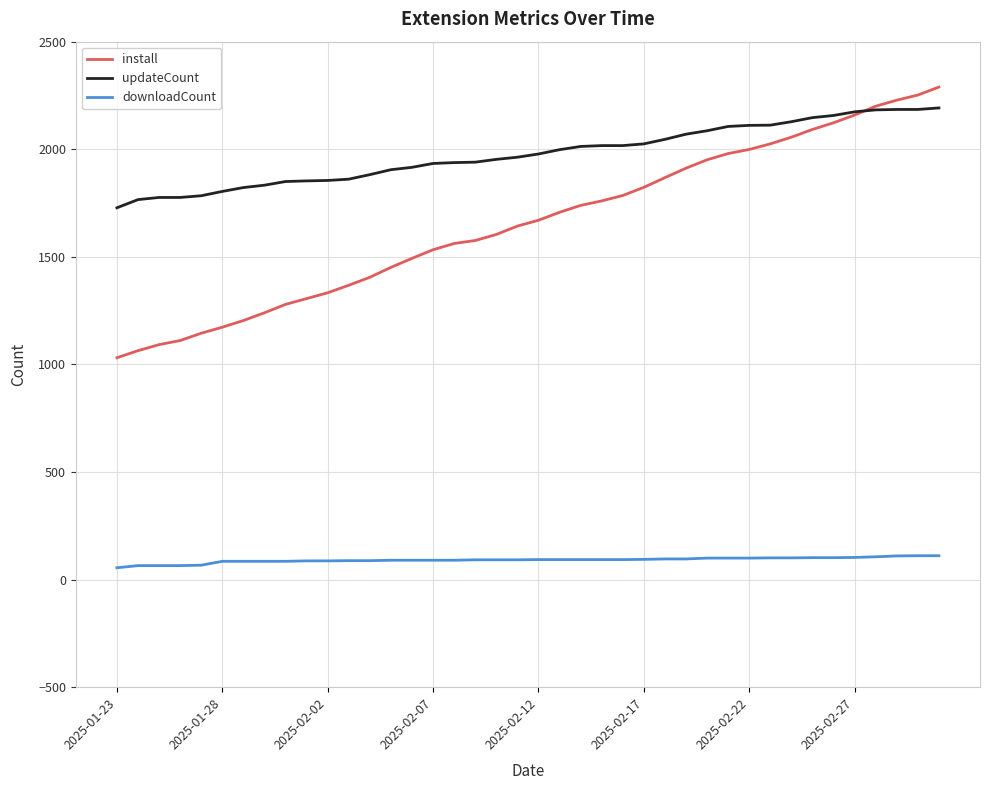

At how many categories does at least one series exceed 1585?

40